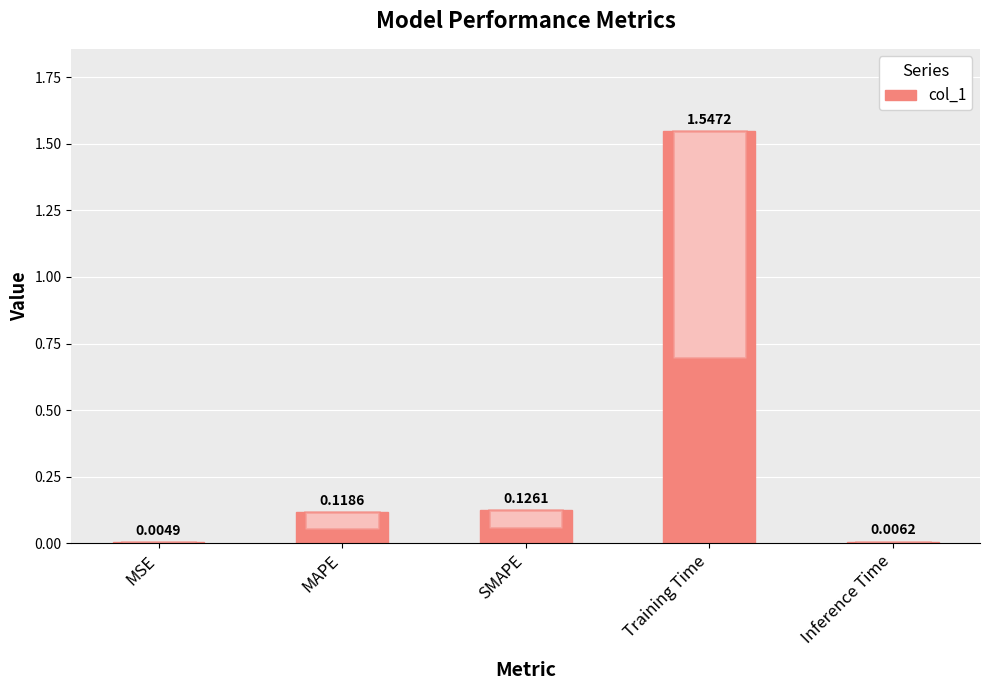

How many distinct data groups are displayed?

1